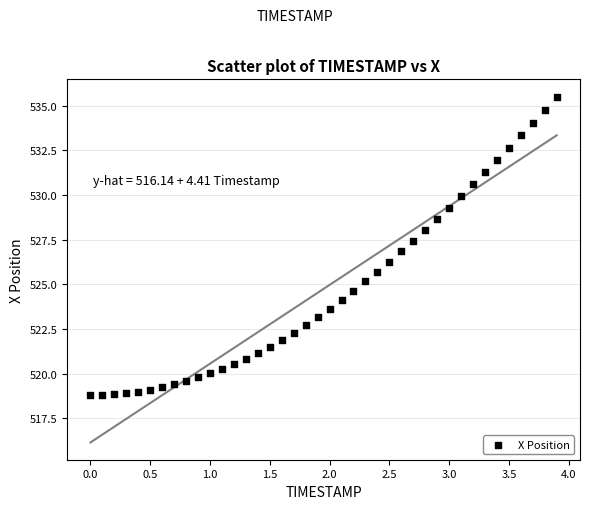

What is the range of Y values (max minus min)?

16.7